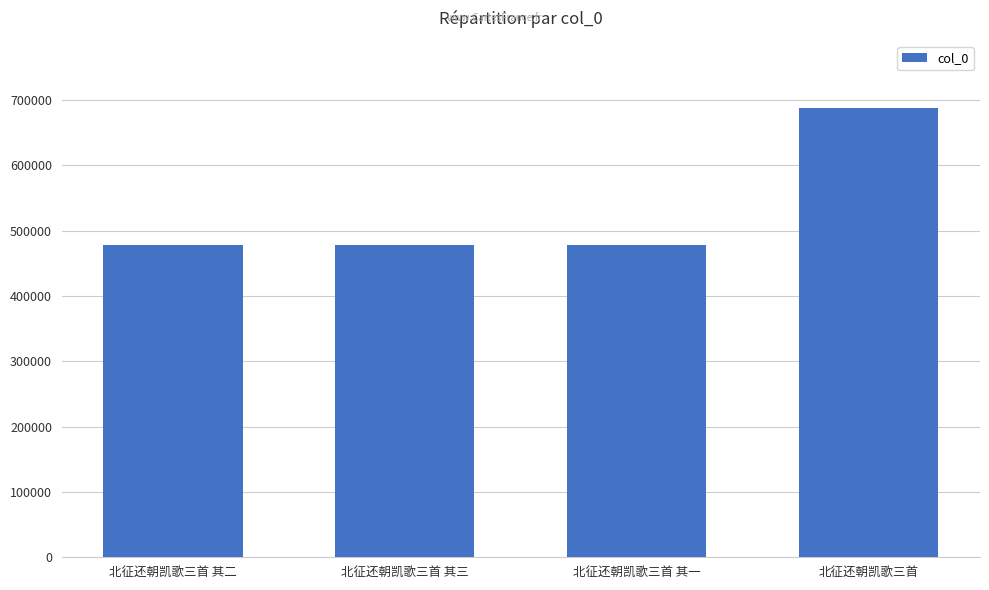

What is the minimum value shown in the chart?

477605